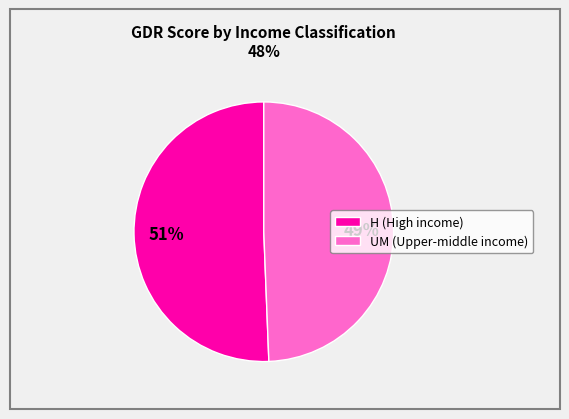

Is it true that UM (Upper-middle income) is 60% of the pie?

False